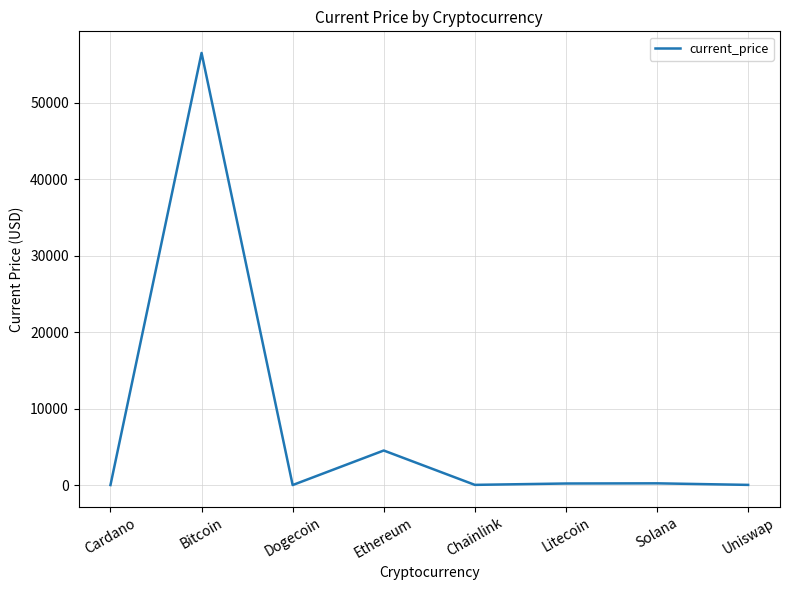

Where is the first local minimum?

Dogecoin